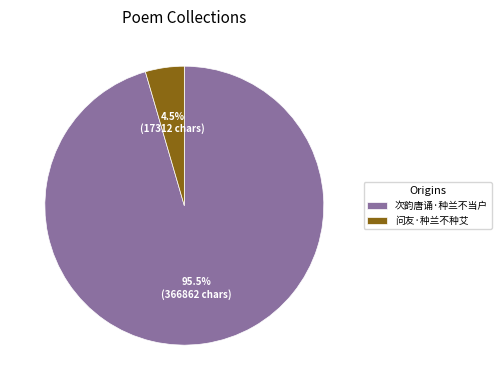

Is 次韵唐诵·种兰不当户 the majority of the pie?

Yes